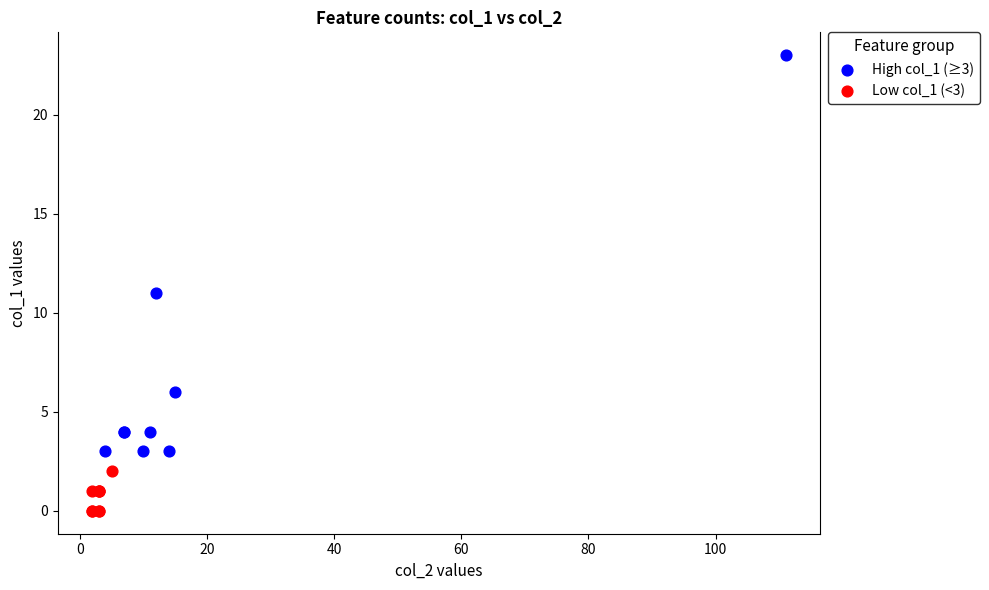

Which series contains the highest Y value?

High col_1 (≥3)